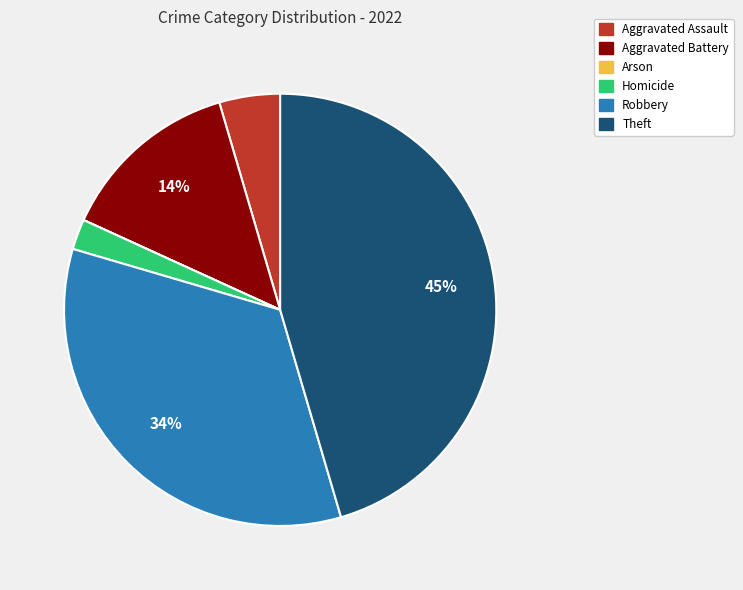

Does Aggravated Battery represent more than half of the total?

No